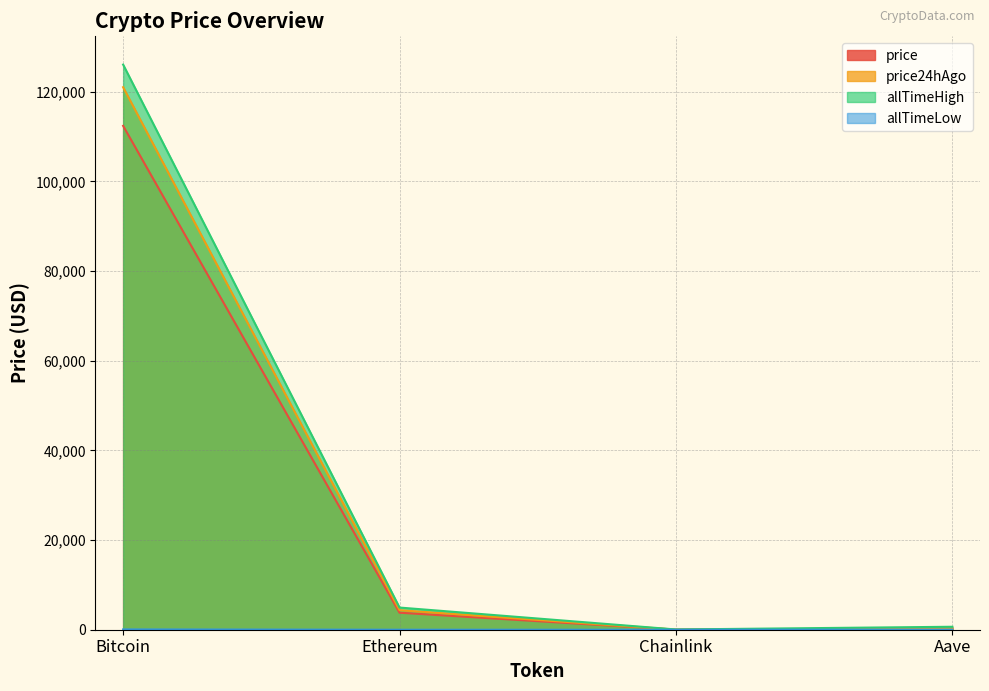

At which label is allTimeHigh closest to 63066?

Ethereum